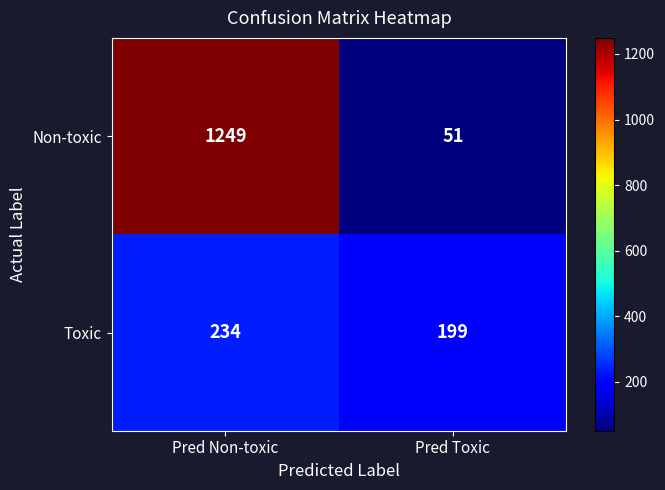

Is the value of Toxic at Pred Toxic greater than the value of Non-toxic at Pred Non-toxic?

No